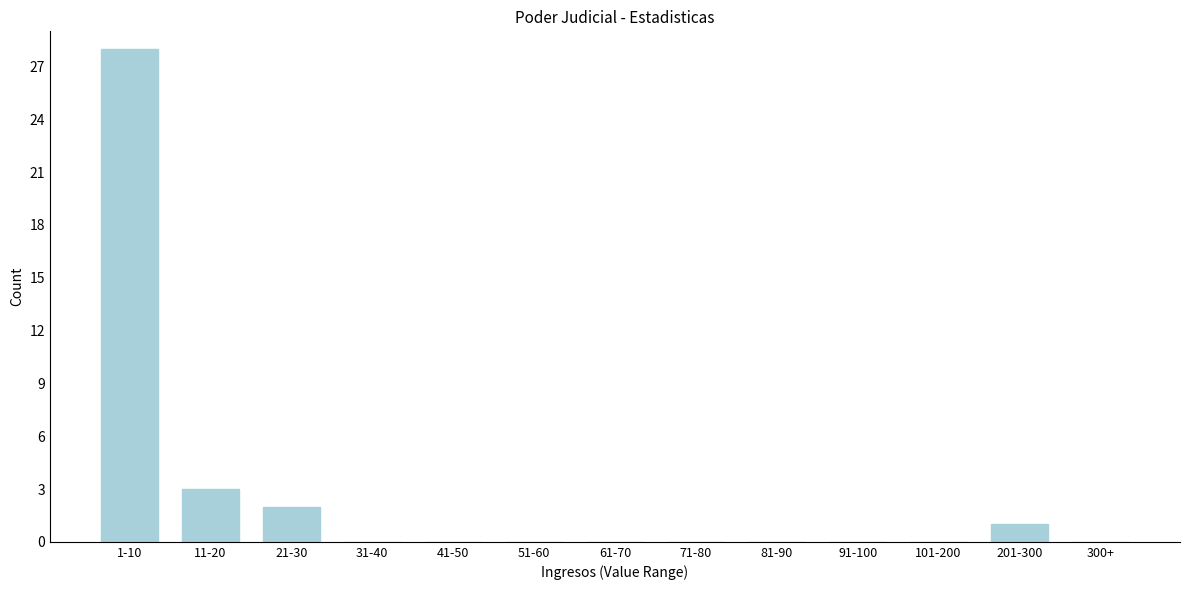

Reading left to right, transcribe all the data shown in this chart.

1-10=28	11-20=3	21-30=2	31-40=0	41-50=0	51-60=0	61-70=0	71-80=0	81-90=0	91-100=0	101-200=0	201-300=1	300+=0